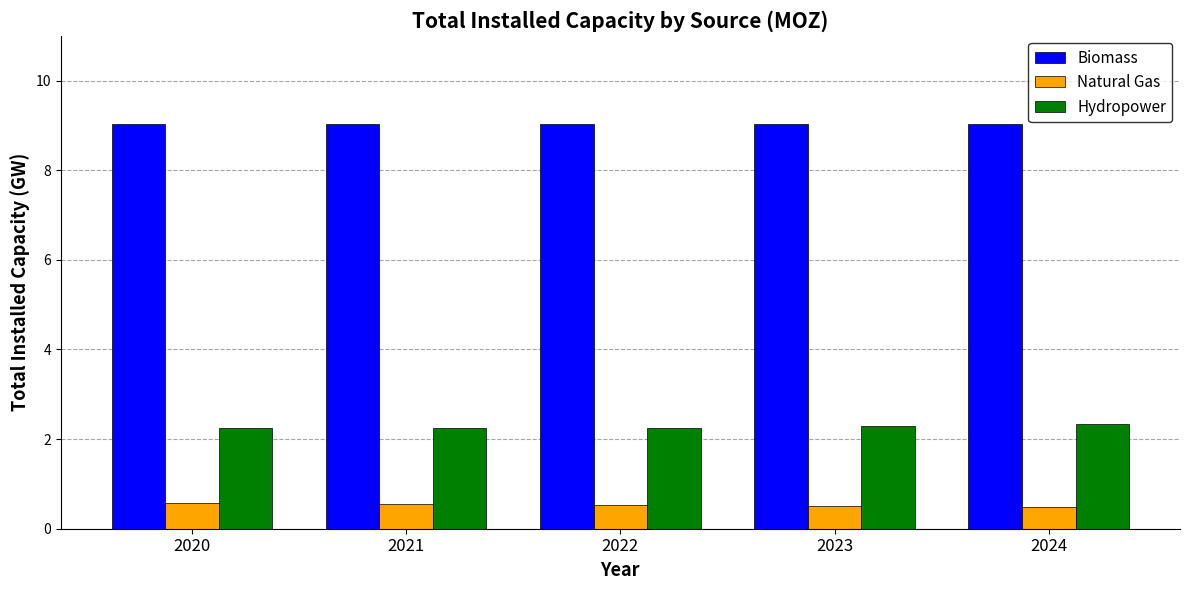

How many Natural Gas values are between 0 and 1?

5